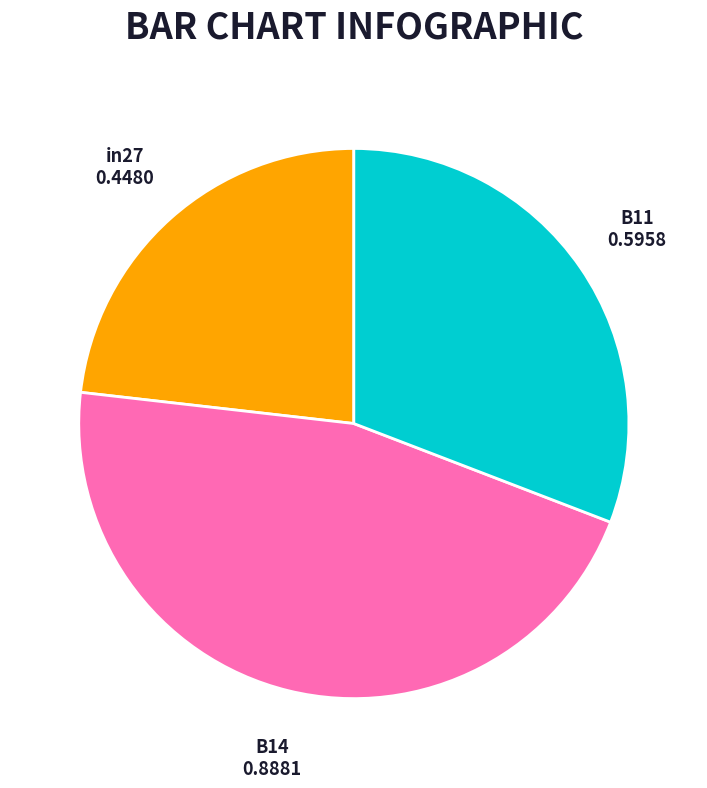

What is the smallest slice in the pie chart?

in27